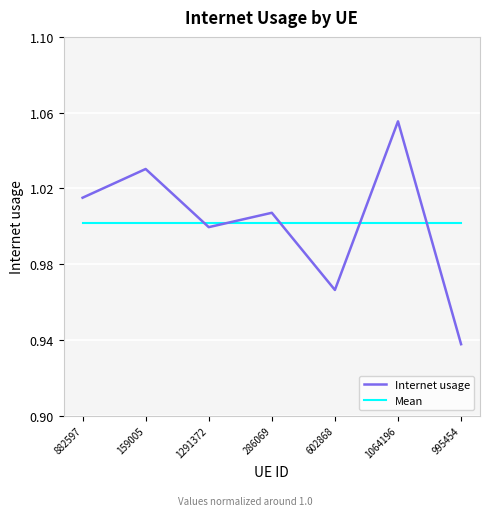

What is the label of the 1st point from the right?

995454